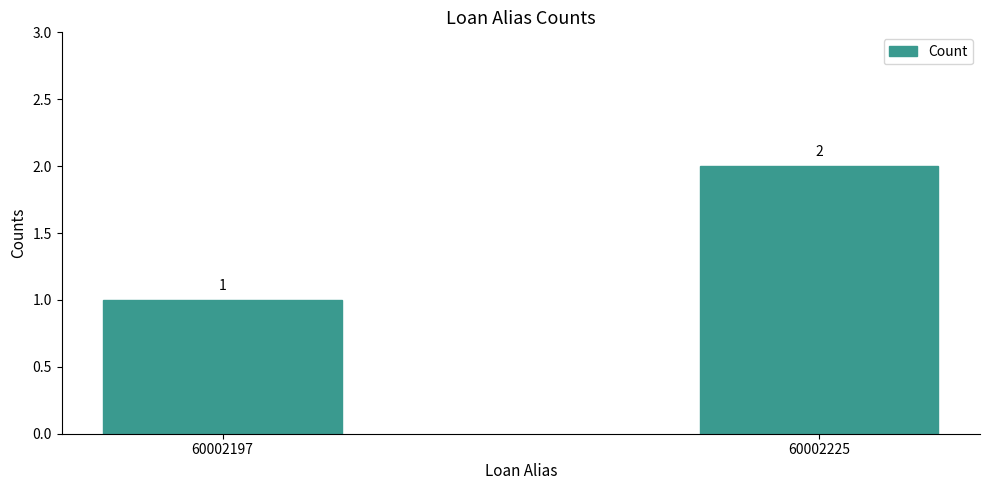

What is the sum of the values at 60002225 and 60002197?

3